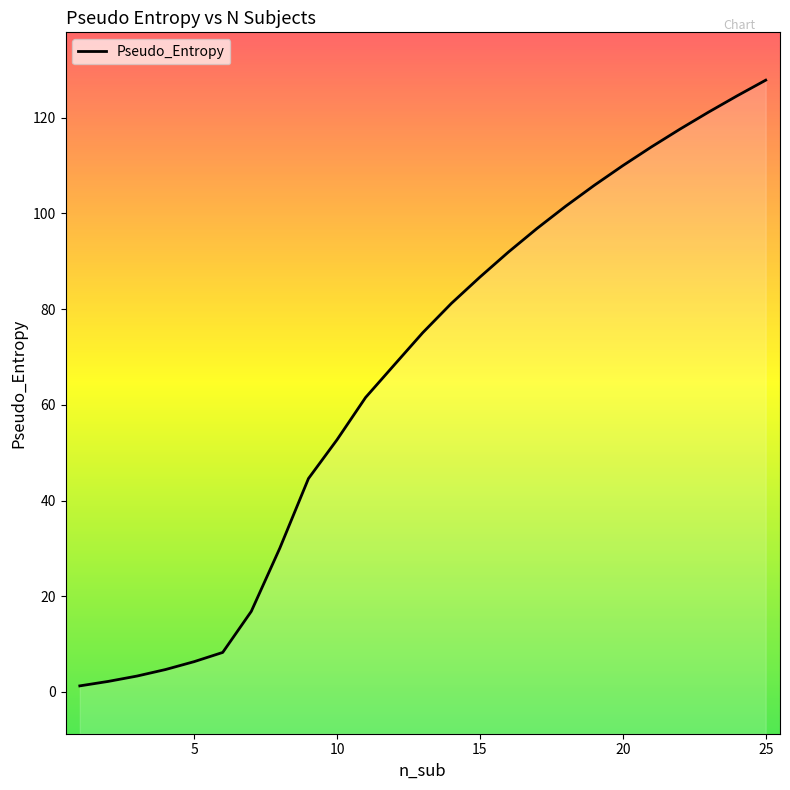

What is the difference between the values at 17 and 20?

13.1